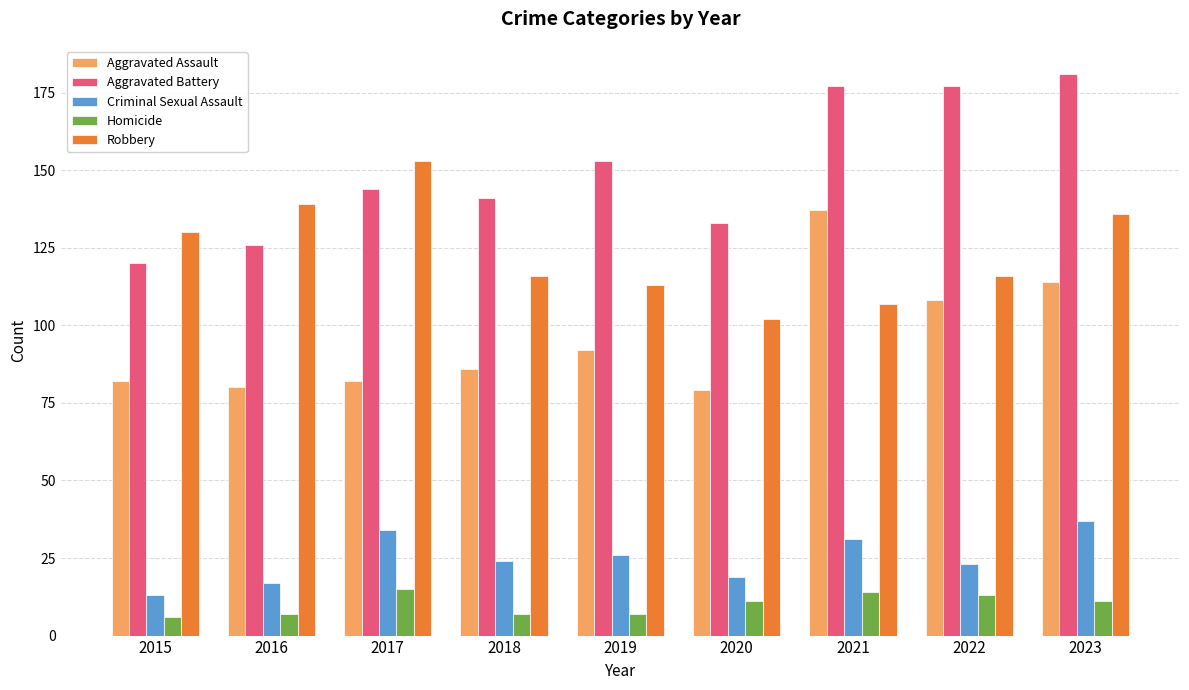

What is the value of the Robbery bar at the 1st from the left?

130